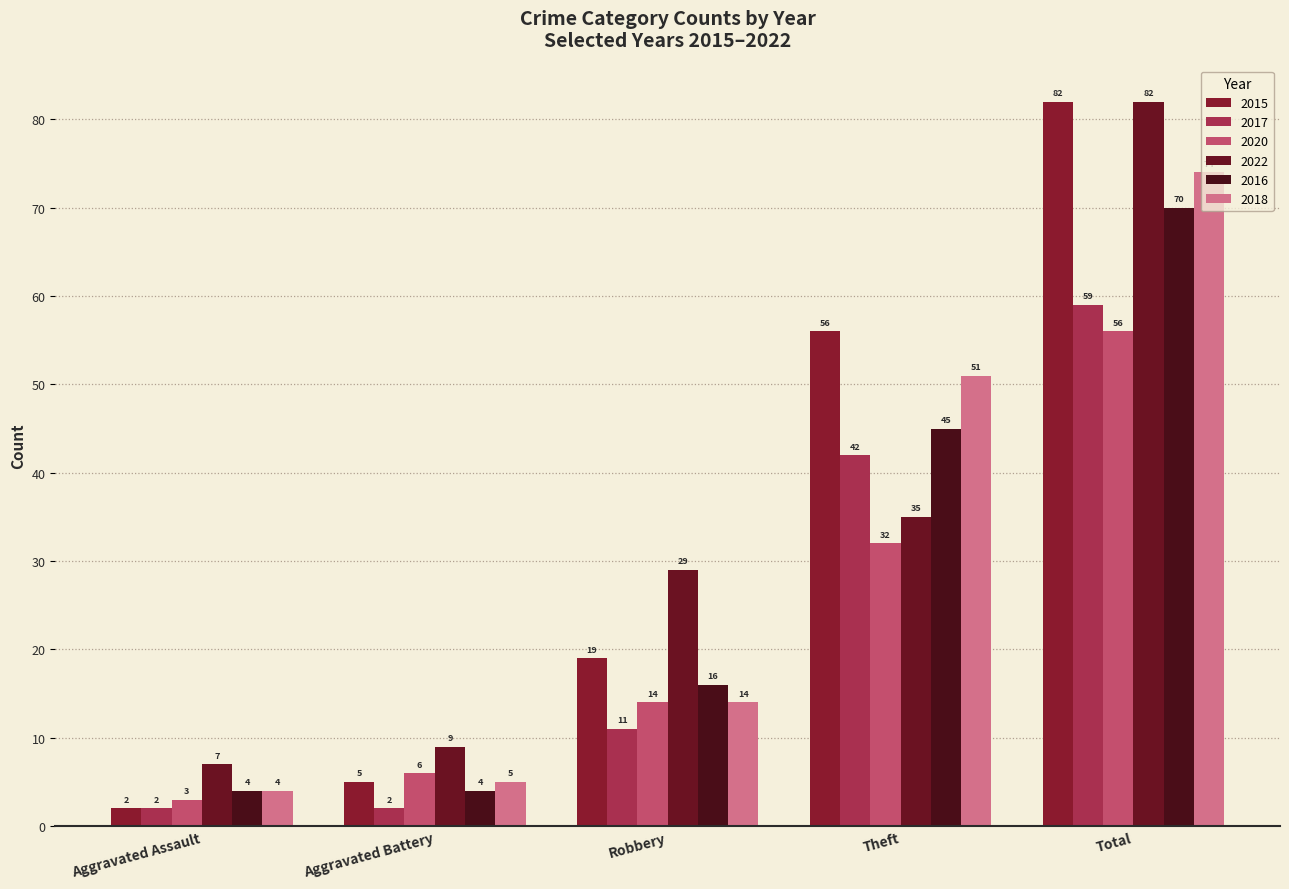

Does the chart contain any negative values?

No